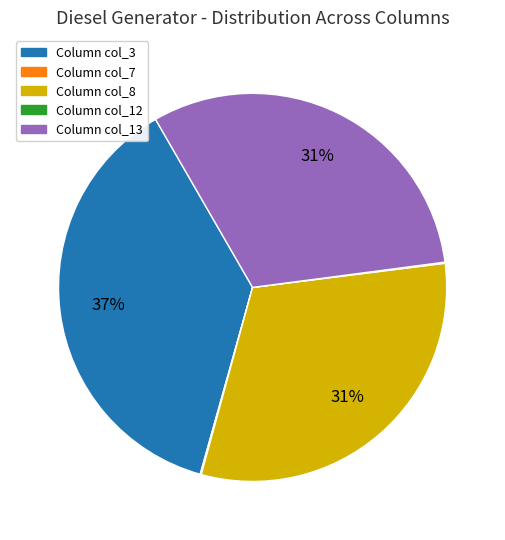

To the nearest percent, what is the difference between the largest and smallest slice percentages?

37%